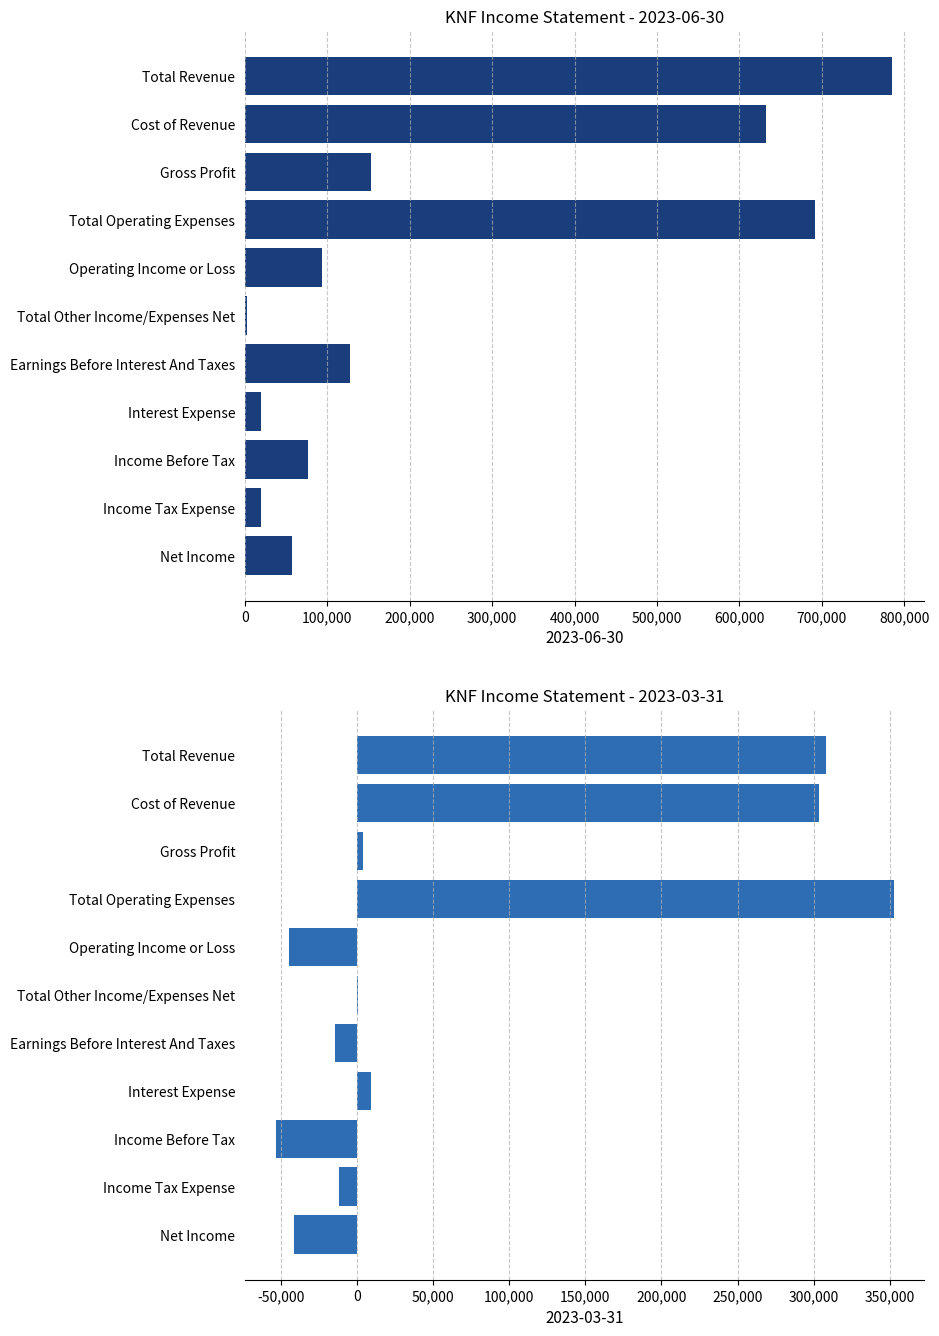

Reading left to right, transcribe all the data shown in this chart.

2023-06-30: 785200	632200	153000	691700	93500	2500	127100	19200	76900	20000	56800
2023-03-31: 307900	303800	4100	352500	-44600	800	-14100	9500	-53200	-11900	-41300